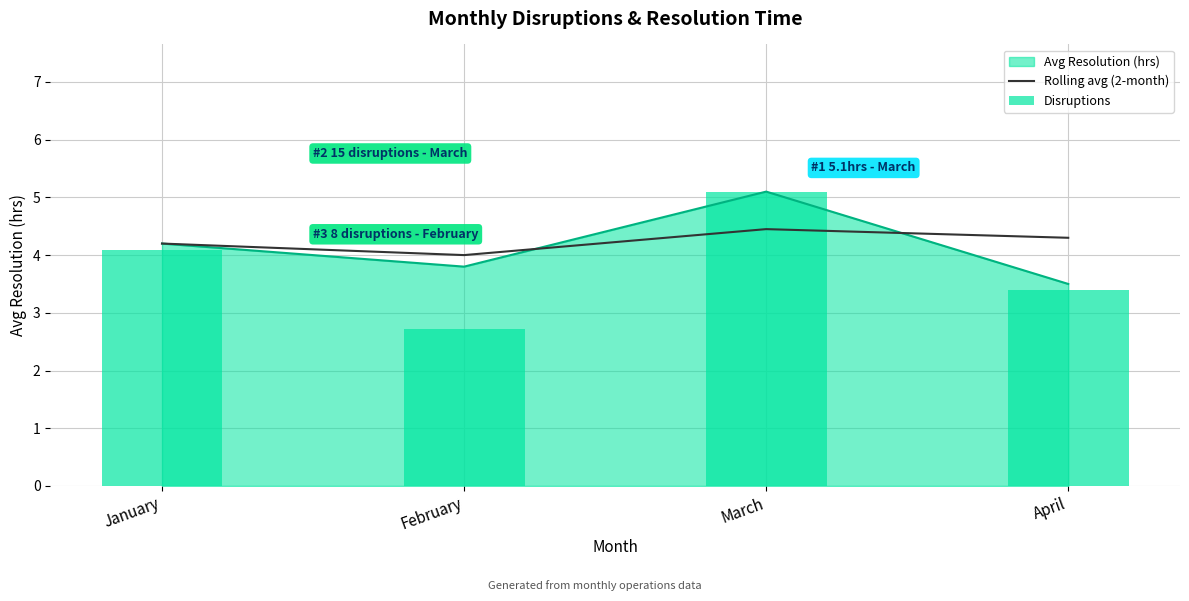

Is the value of Avg Resolution (hrs) at March greater than the value of Rolling avg (2-month) at March?

Yes